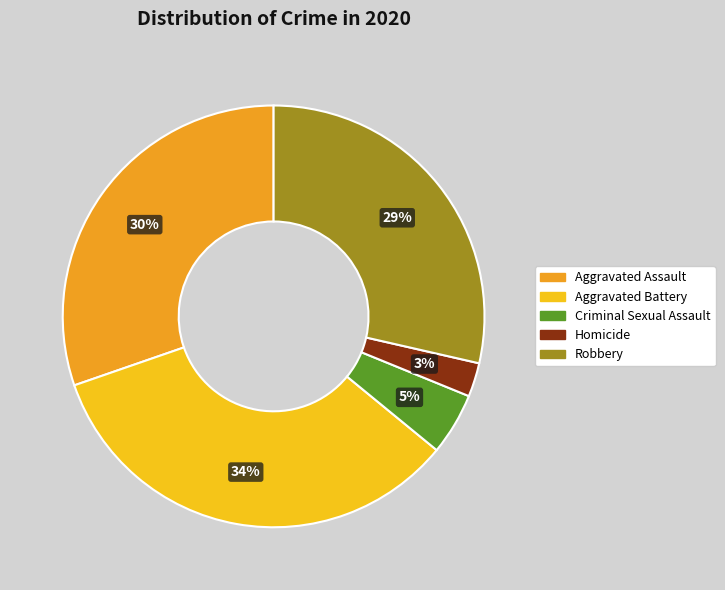

Is there a majority slice in this chart?

No